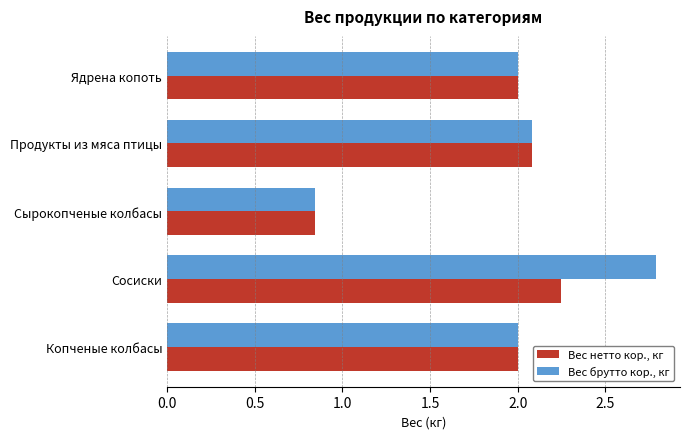

The value of Вес нетто кор., кг at Продукты из мяса птицы is 2.1. True or false?

True